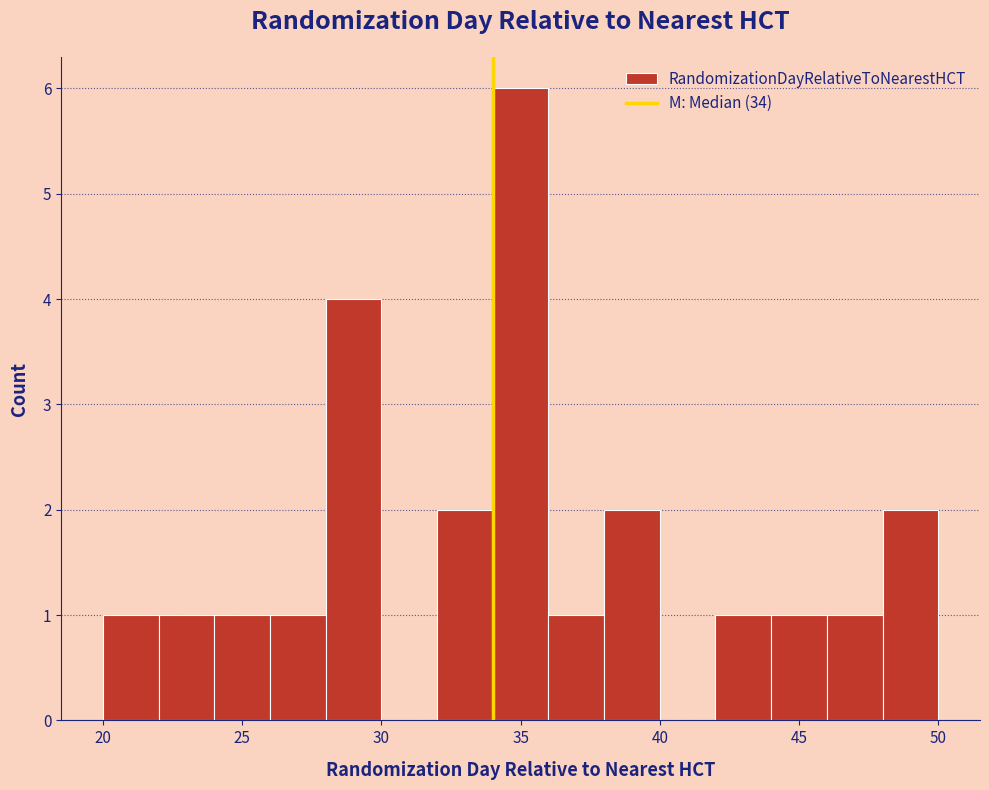

Over which range of the x-axis is the bar tallest?

34 to 36